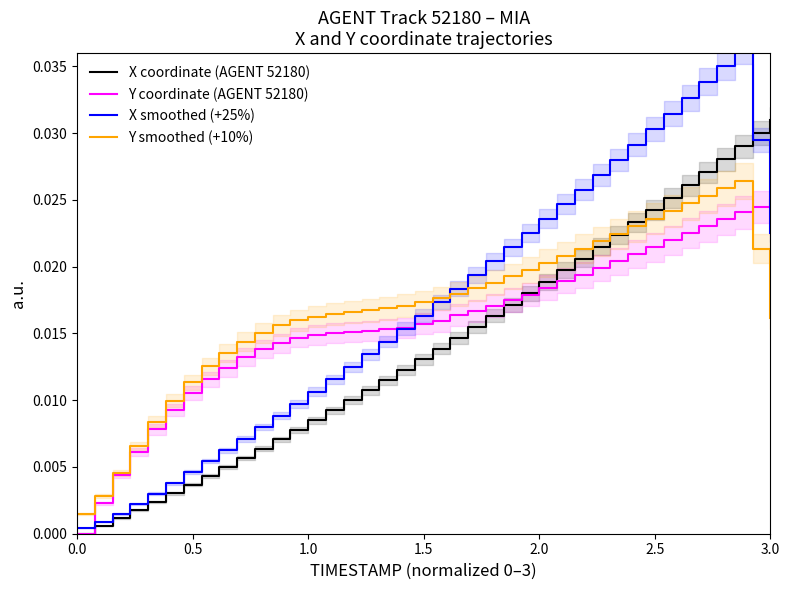

How many data points does each series have?

40